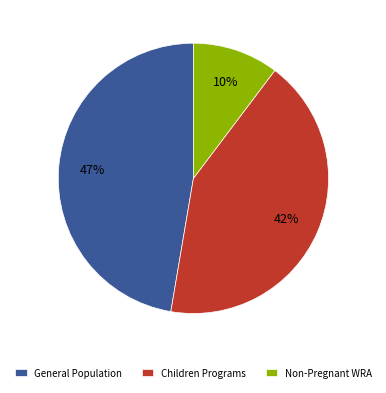

Which slice is the smallest?

Non-Pregnant WRA